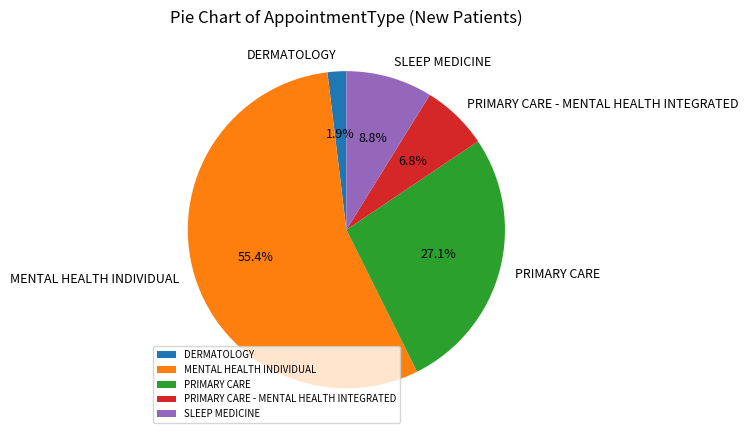

Is DERMATOLOGY the majority of the pie?

No